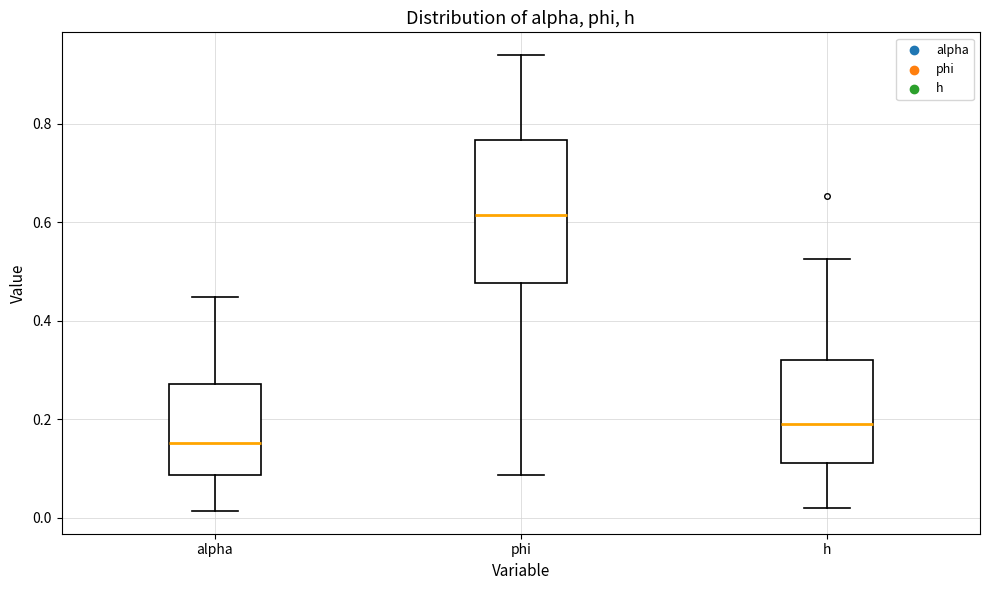

Reading left to right, transcribe this box plot: for each box, give where its median line is, the range the box spans, and where its two whiskers end, as read against the y-axis. The values are not printed on the chart, so give them approximately, as read against the axis.

alpha: median 0.16, box 0.08 to 0.28, whiskers 0.02 to 0.44
phi: median 0.62, box 0.48 to 0.76, whiskers 0.08 to 0.94
h: median 0.20, box 0.12 to 0.32, whiskers 0.02 to 0.52